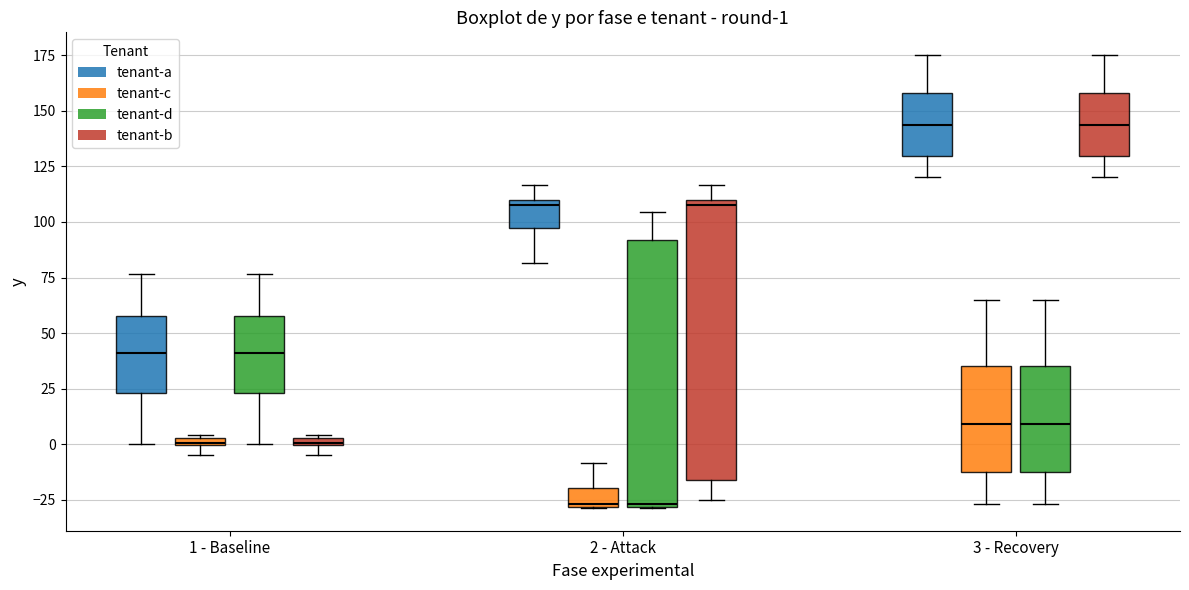

Comparing the boxes themselves (not the whiskers), which one is the tallest?

2 - Attack (tenant-b)